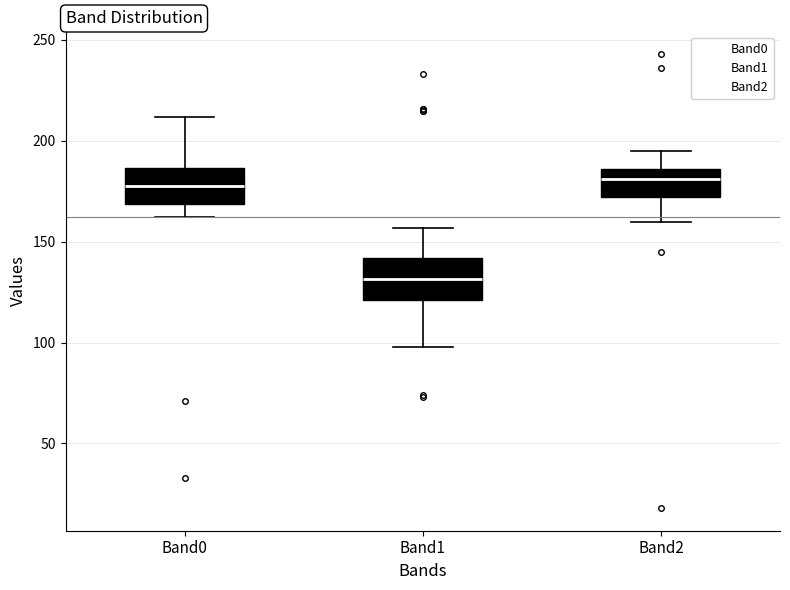

Where does the upper whisker of the box for Band1 end on the y-axis? The values are not printed on the chart, so give them approximately, as read against the axis.

155